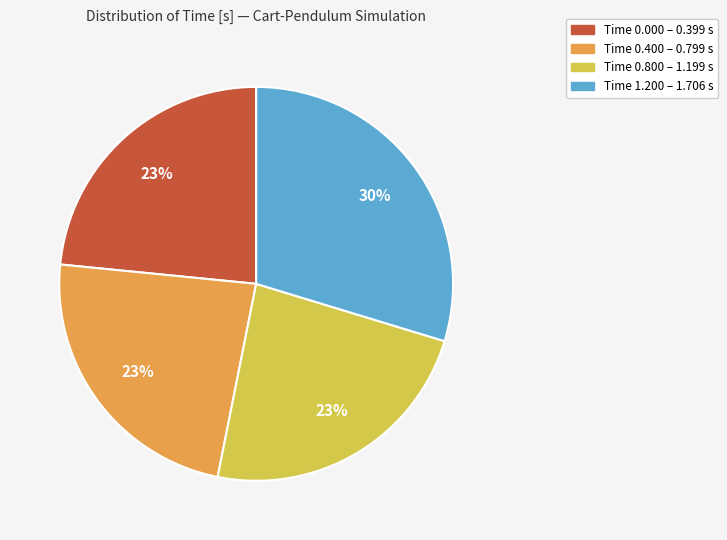

Is there a majority slice in this chart?

No